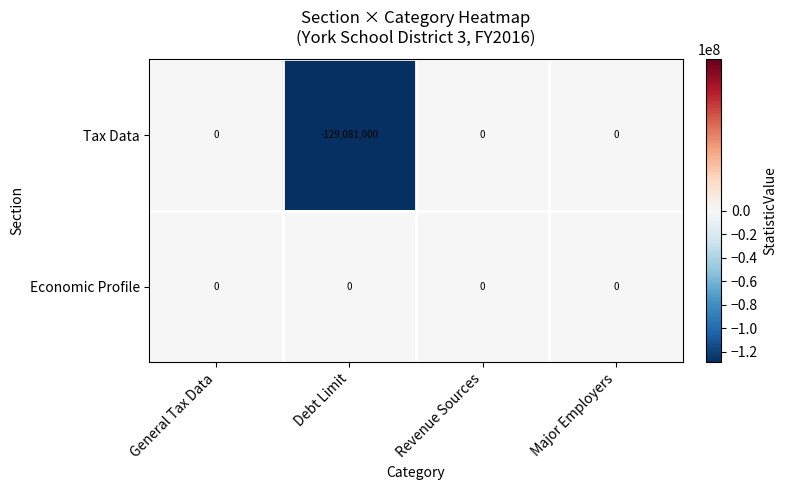

The value of Economic Profile at Revenue Sources is 0. True or false?

True